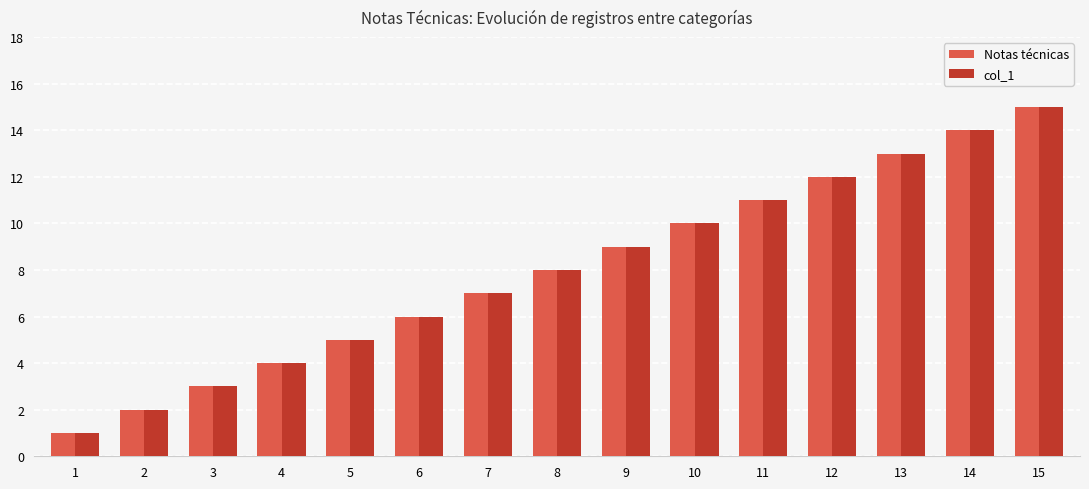

How many data points in Notas técnicas are less than 8?

7